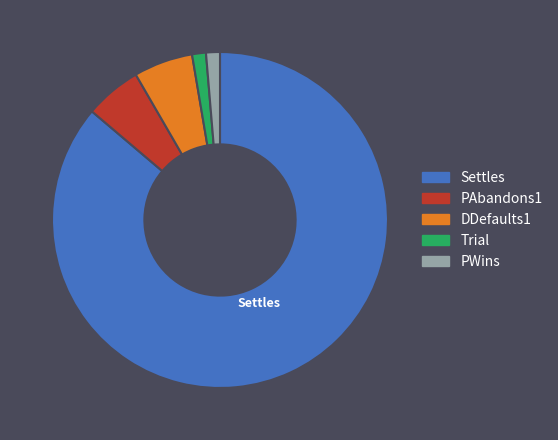

Is the sum of Trial and PWins greater than half?

No